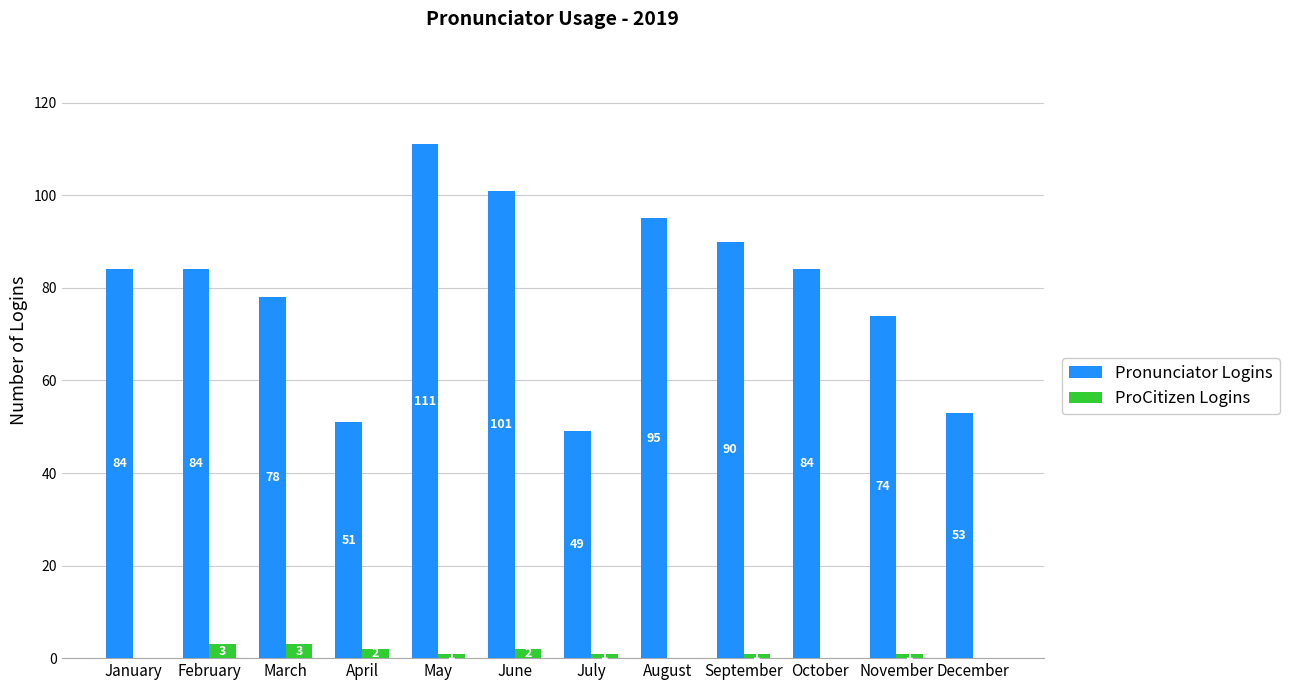

At which label is Pronunciator Logins closest to 80?

March